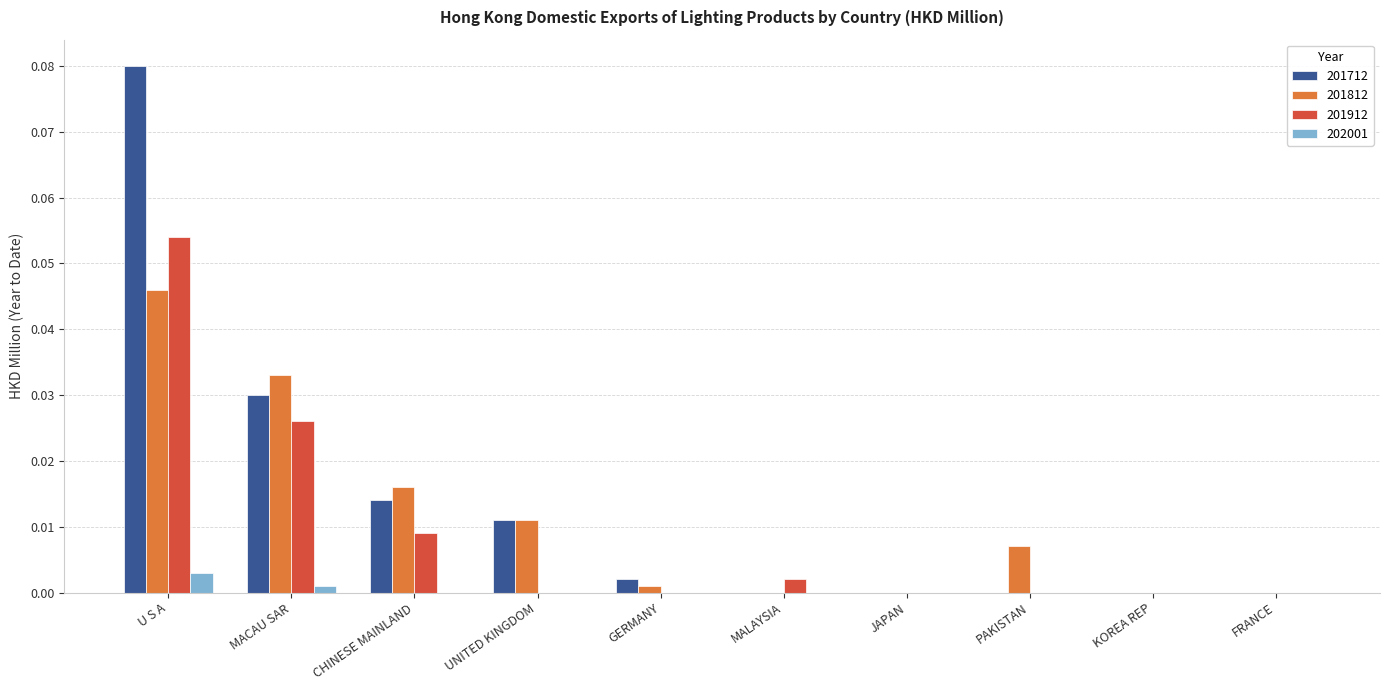

The 201912 series shows 0.0 at MACAU SAR. True or false?

True